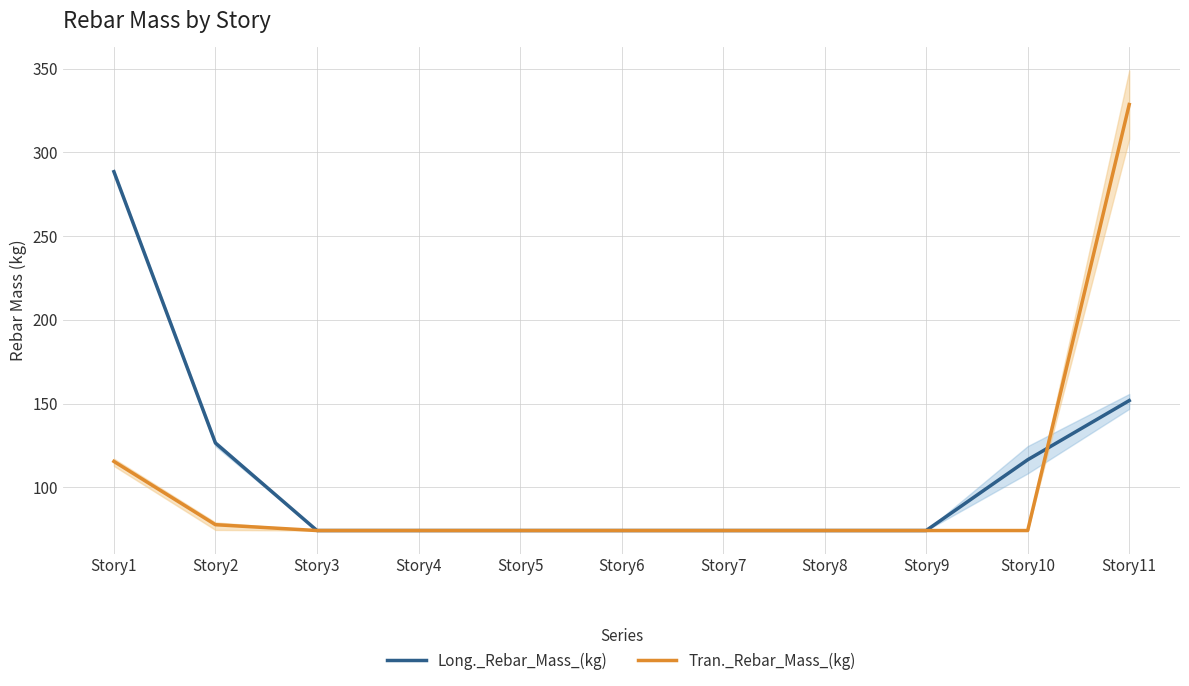

Between Story2 and Story8, which is larger?

Story2